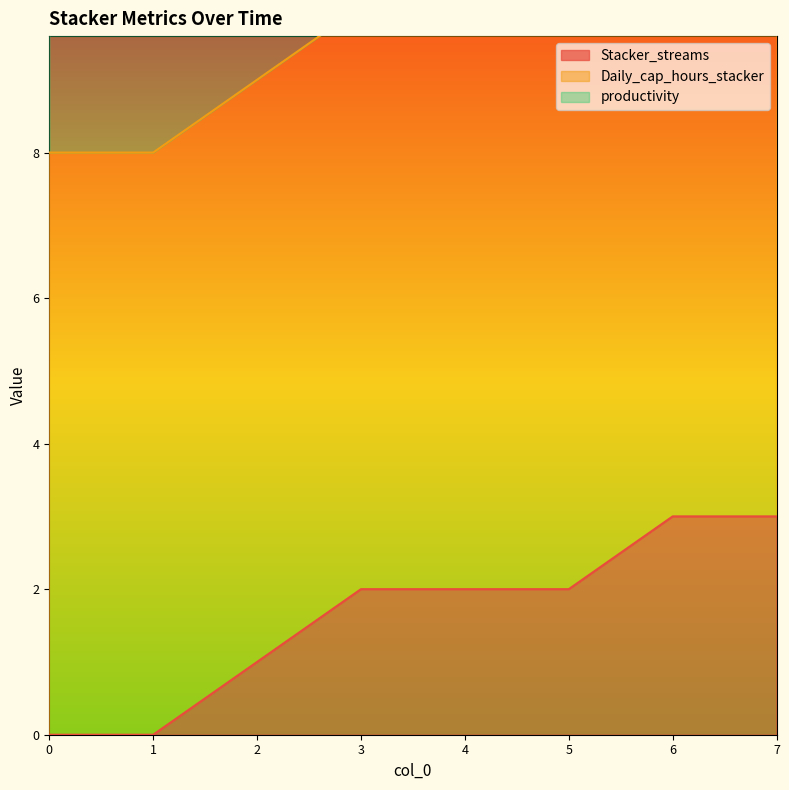

At which category is the sum across all series the highest?

6